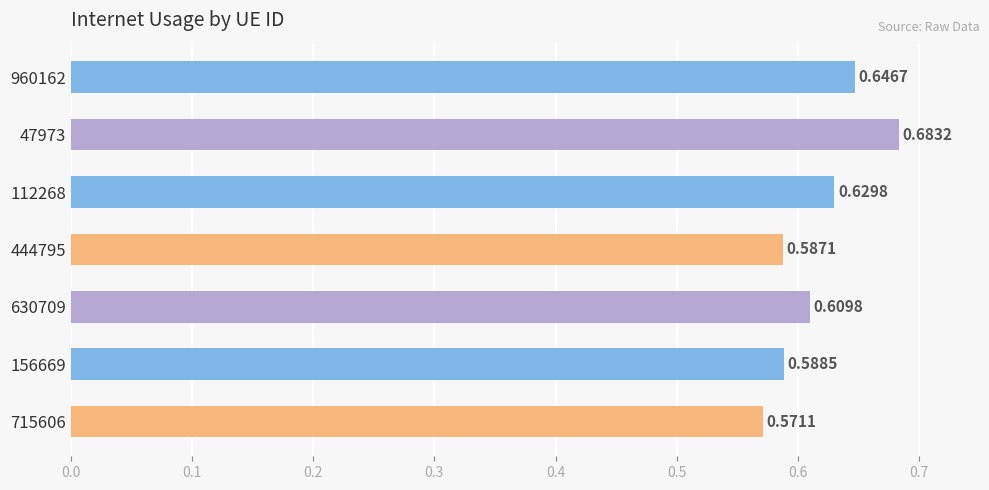

Between 156669 and 630709, which is larger?

630709